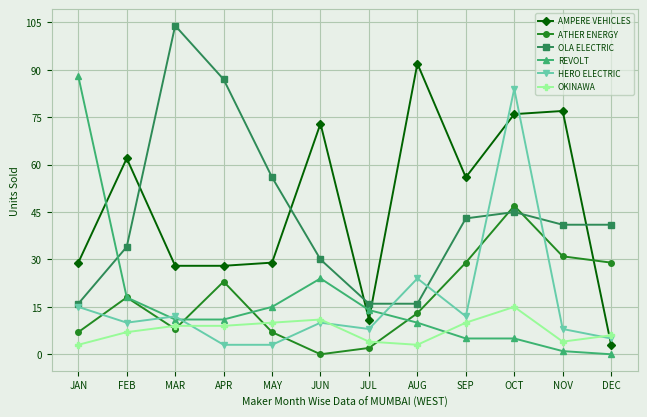

Rank the series by their maximum value, from highest to lowest.

OLA ELECTRIC, AMPERE VEHICLES, REVOLT, HERO ELECTRIC, ATHER ENERGY, OKINAWA